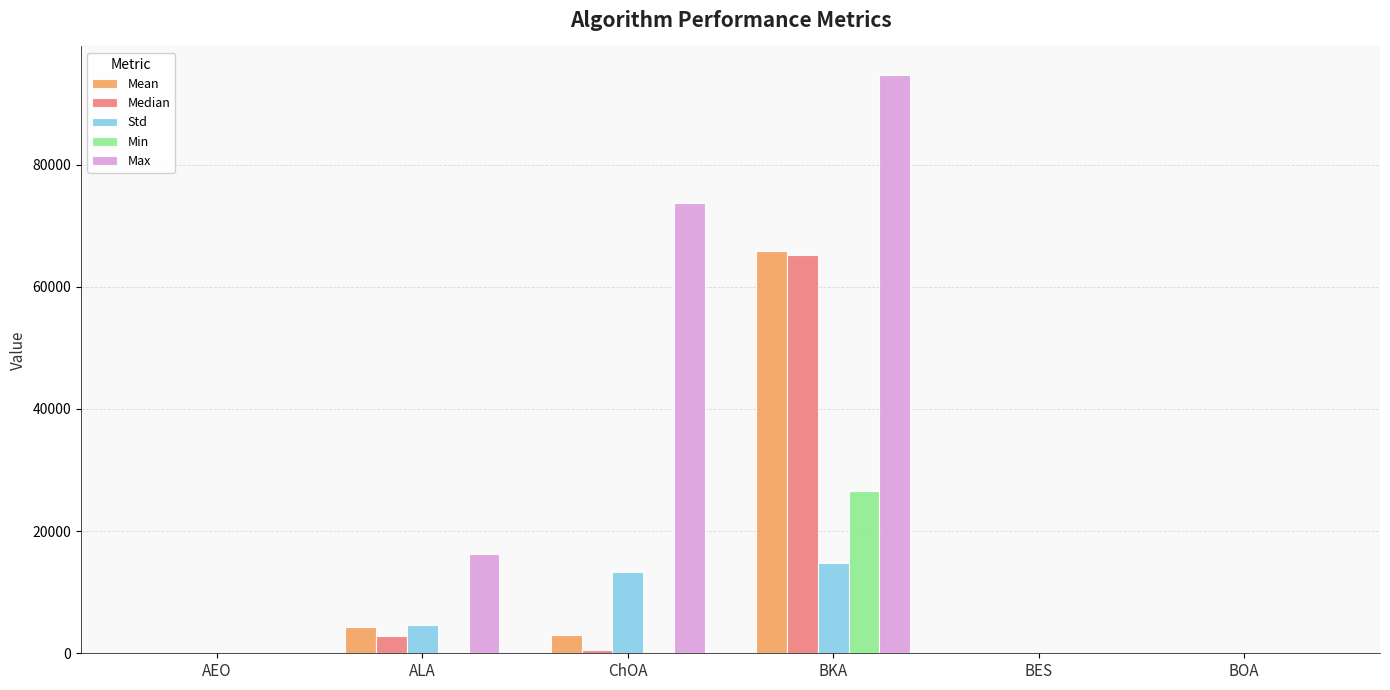

Which series has the largest total across all categories?

Max